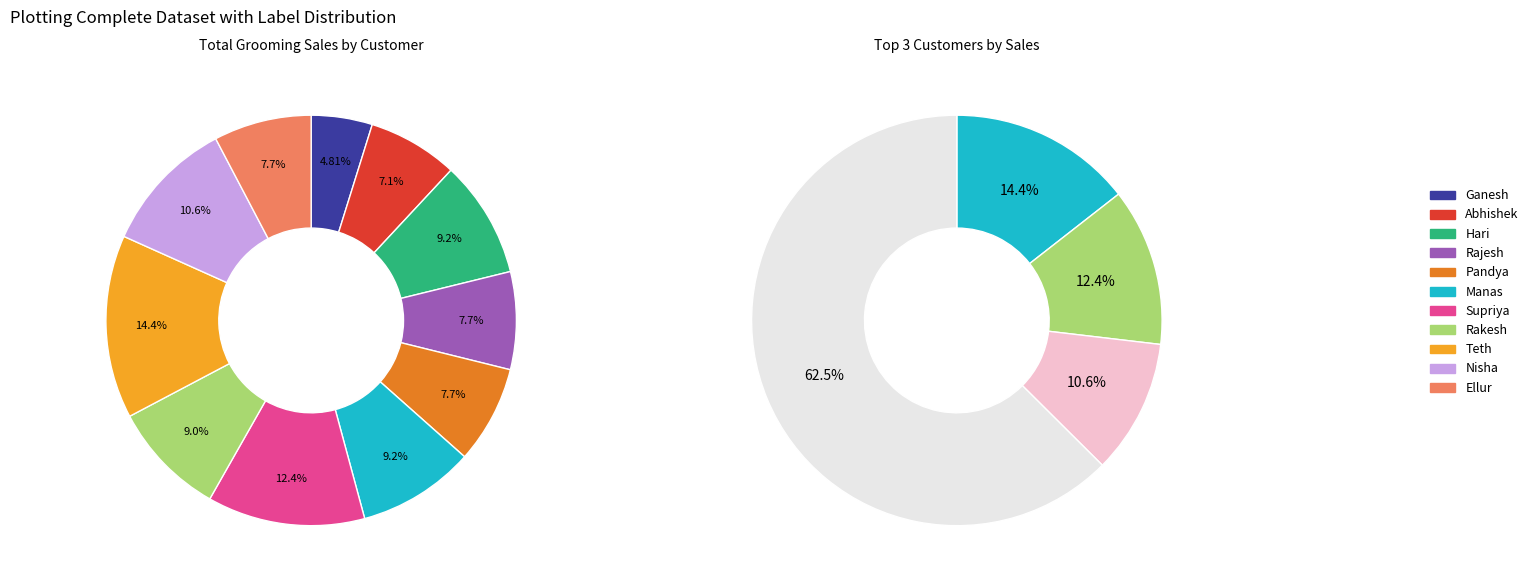

How many slices are in this pie chart?

11